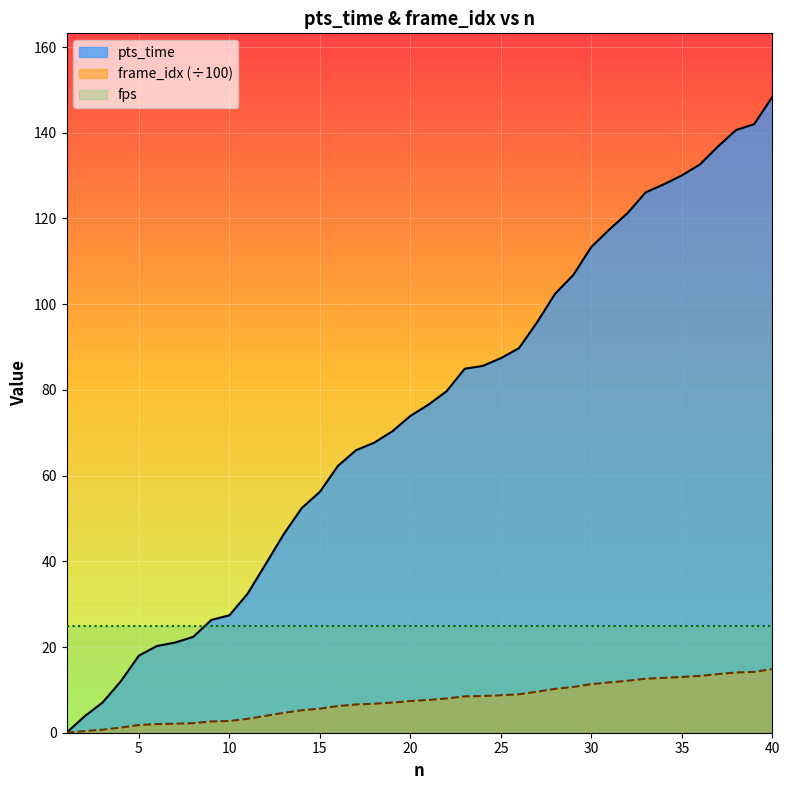

True or false: pts_time and frame_idx_scaled cross at least once.

False